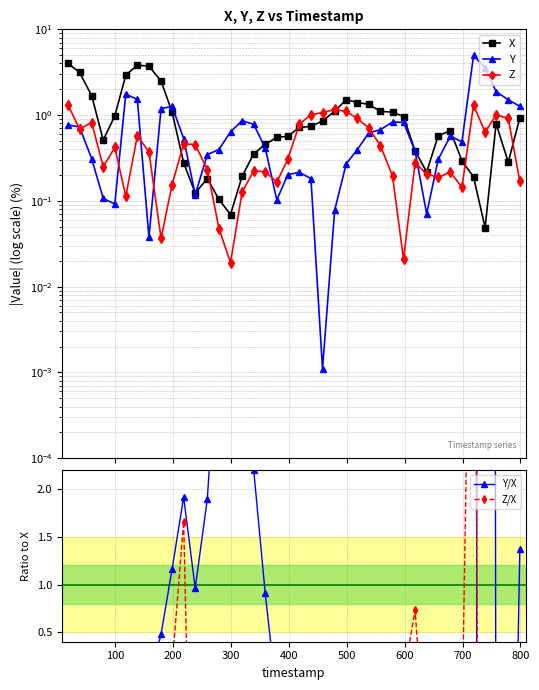

True or false: Y and Z cross at least once.

True